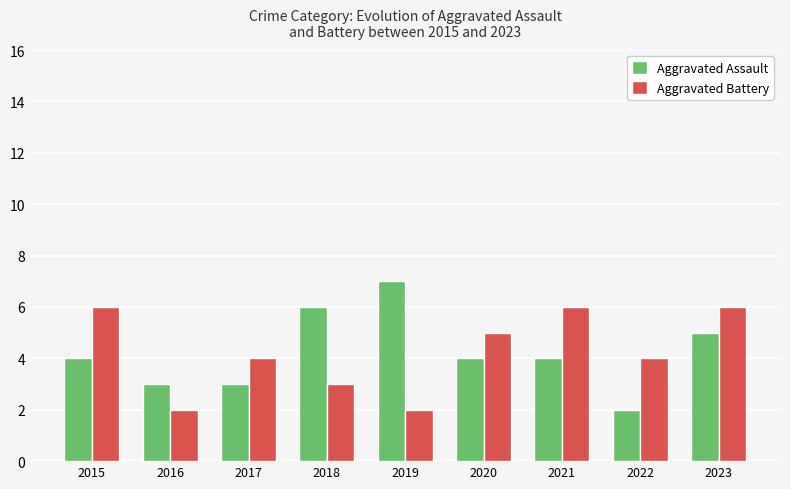

What is the maximum value for Aggravated Assault?

7